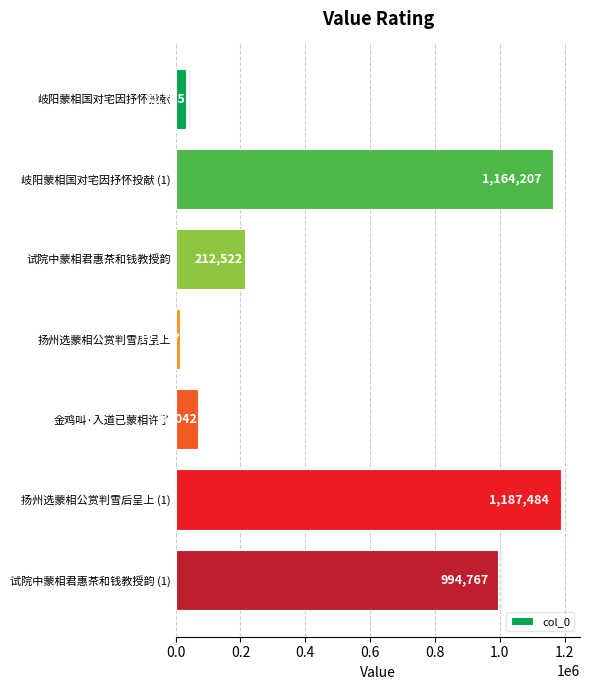

Rank the categories by value from lowest to highest.

扬州选蒙相公赏判雪后呈上, 岐阳蒙相国对宅因抒怀投献, 金鸡叫·入道已蒙相许了, 试院中蒙相君惠茶和钱教授韵, 试院中蒙相君惠茶和钱教授韵 (1), 岐阳蒙相国对宅因抒怀投献 (1), 扬州选蒙相公赏判雪后呈上 (1)